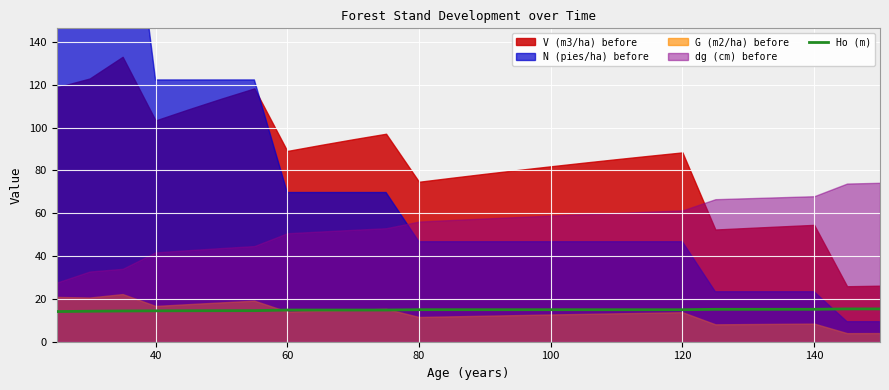

The Ho (m) series shows 14.9 at 120. True or false?

True